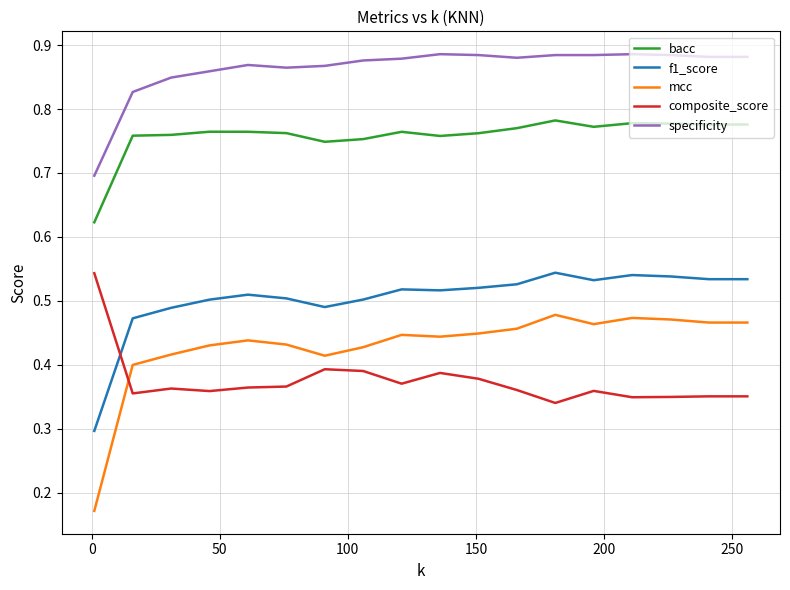

What are all the series names shown in the legend?

bacc, f1_score, mcc, composite_score, specificity